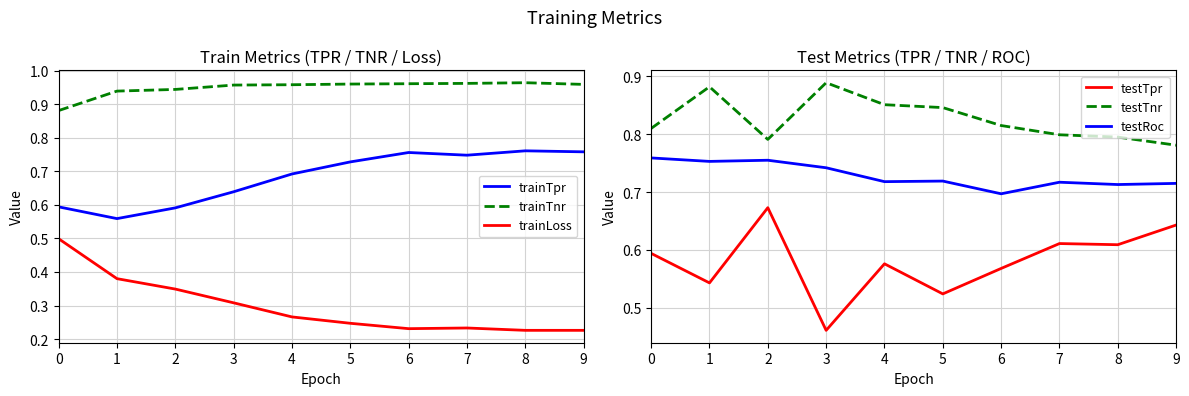

Where is trainTpr nearest to the value 0?

1